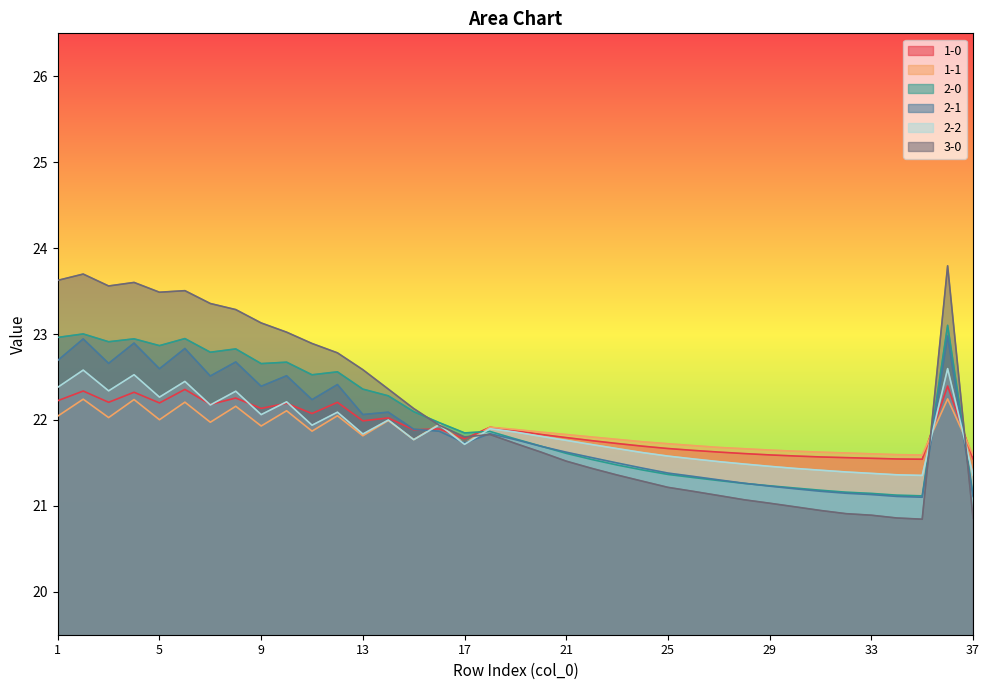

The value of 2-0 at 35 is 8.6. True or false?

False